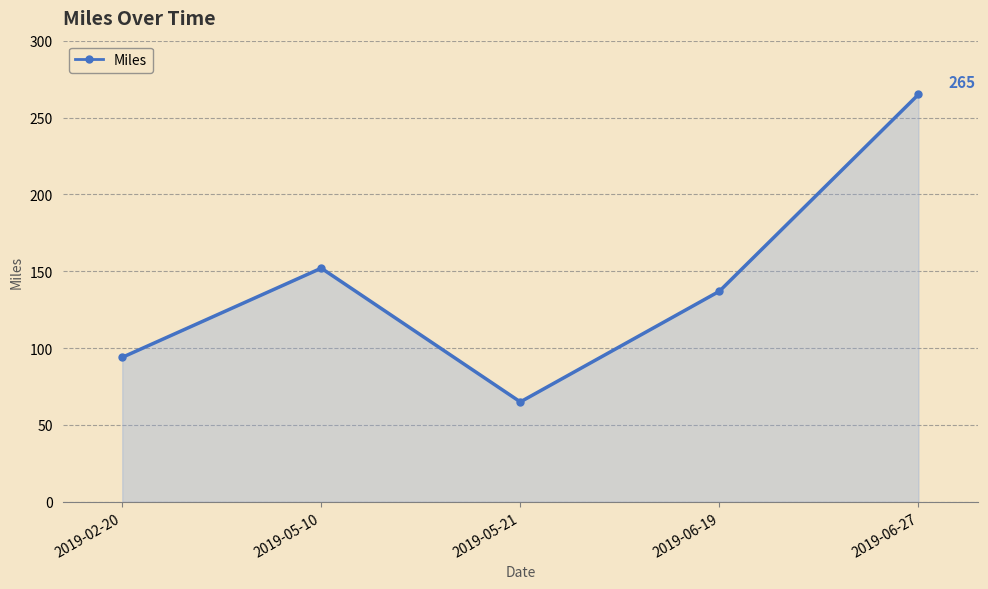

Reading right to left, transcribe all the data shown in this chart.

265	137	65	152	94